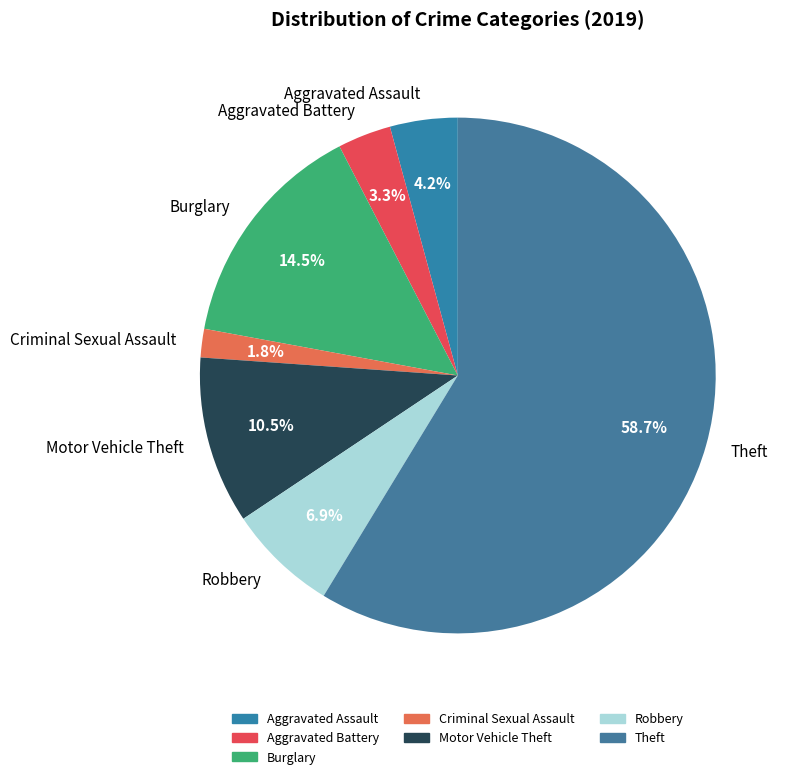

To the nearest percent, what is the difference between the Burglary and Robbery slice percentages?

8%